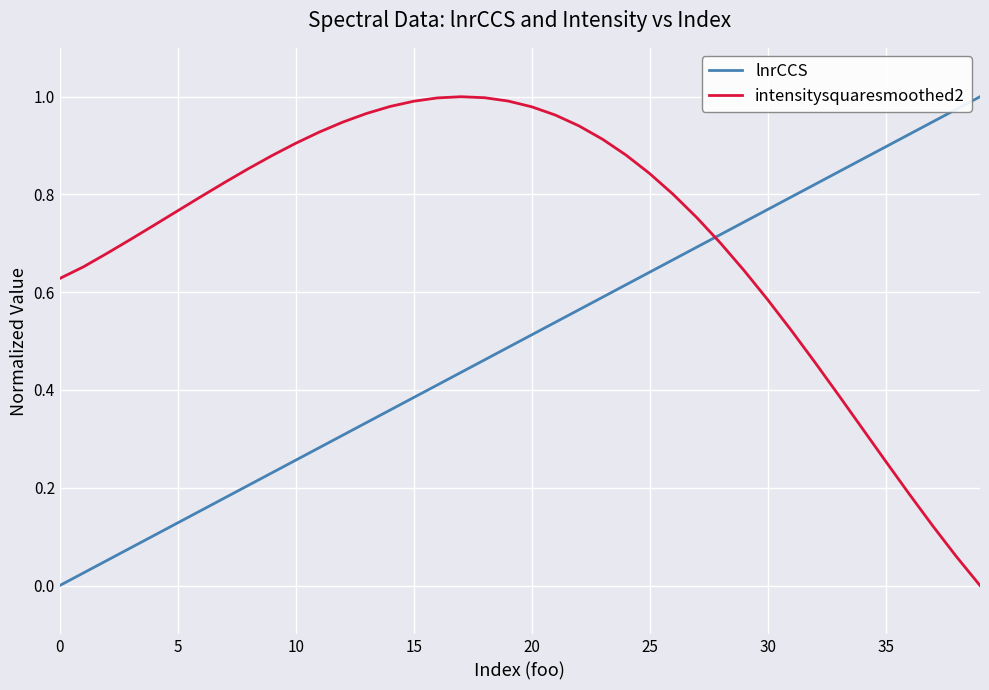

Which series ends up on top after the final intersection of lnrCCS and intensitysquaresmoothed2?

lnrCCS